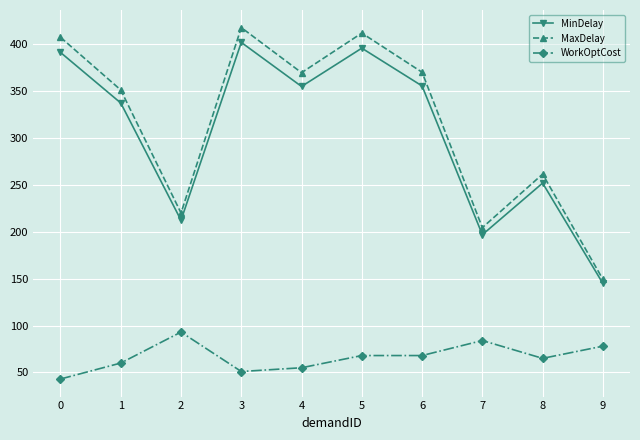

Which series has the largest range (max minus min)?

MaxDelay